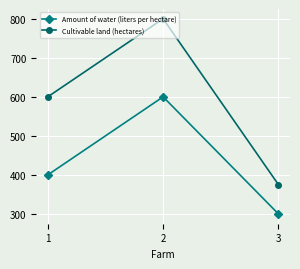

At which label does Amount of water (liters per hectare) reach its minimum?

3